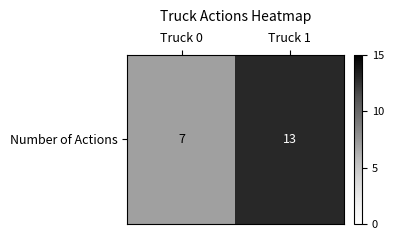

What is the sum of the values at Truck 1 and Truck 0?

20